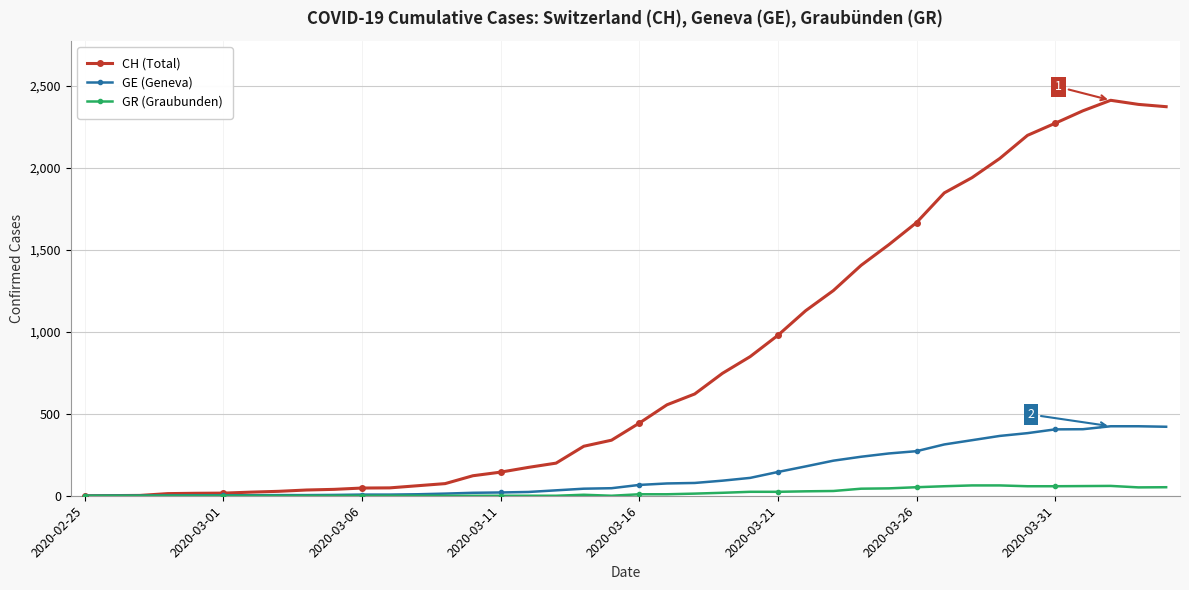

Rank the series by their maximum value, from lowest to highest.

GR (Graubunden), GE (Geneva), CH (Total)